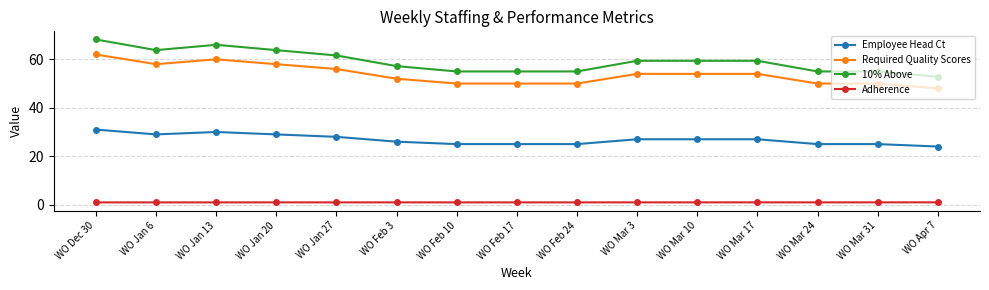

What position from the right is WO Jan 20?

12